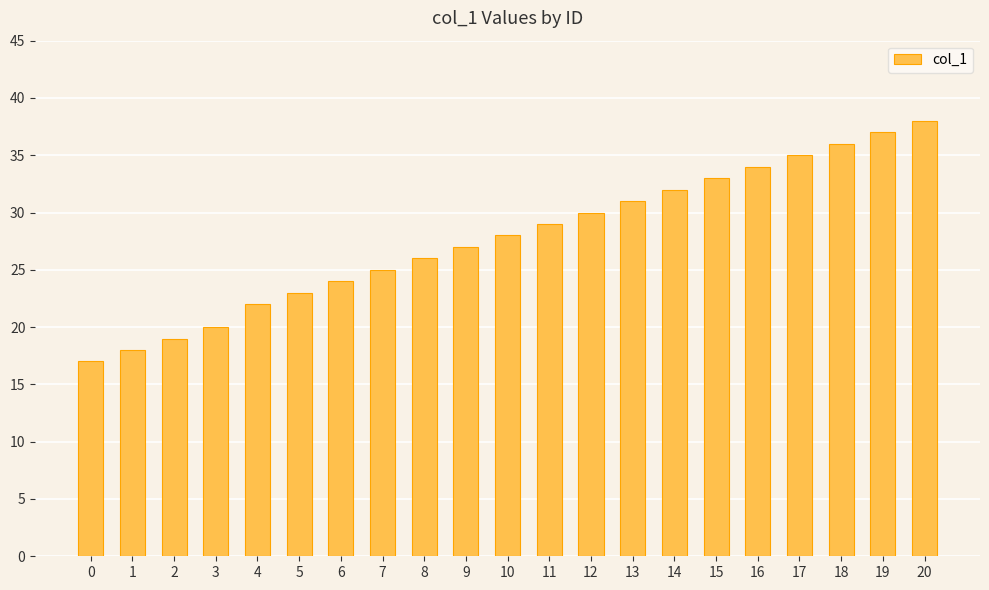

Rank the categories by value from highest to lowest.

20, 19, 18, 17, 16, 15, 14, 13, 12, 11, 10, 9, 8, 7, 6, 5, 4, 3, 2, 1, 0